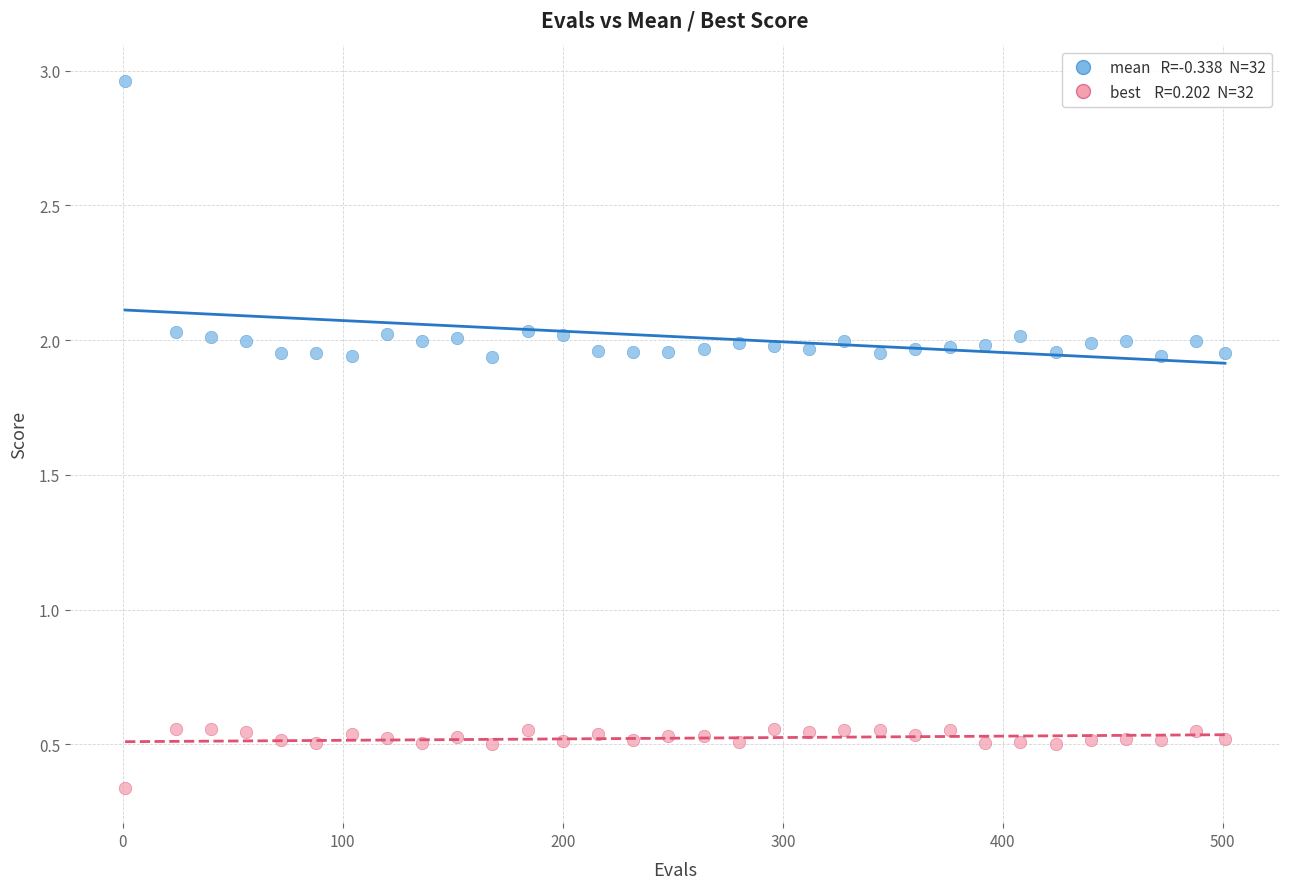

Across all data points, what is the range of X values (max minus min)?

500.0